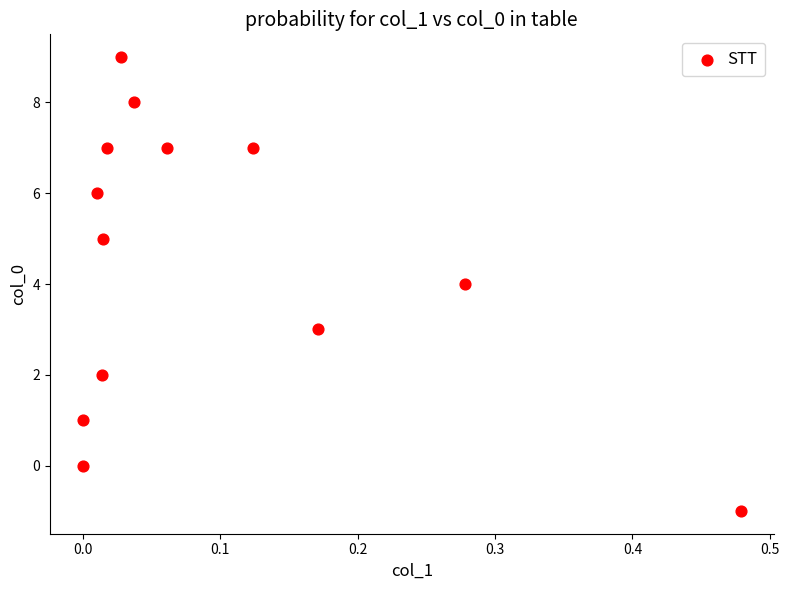

What is the range of Y values (max minus min)?

10